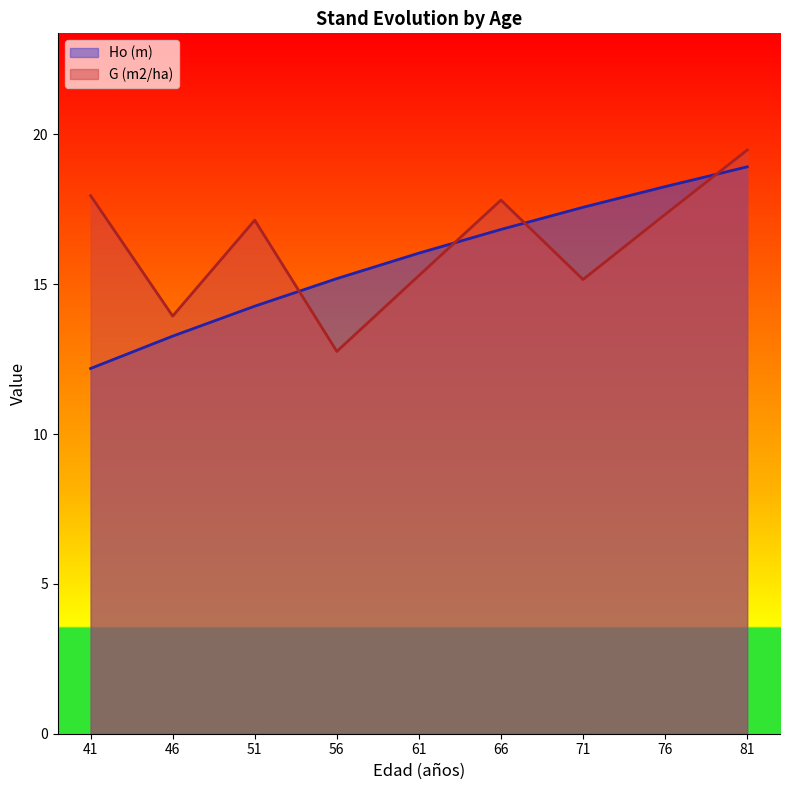

At how many categories does at least one series exceed 16?

7